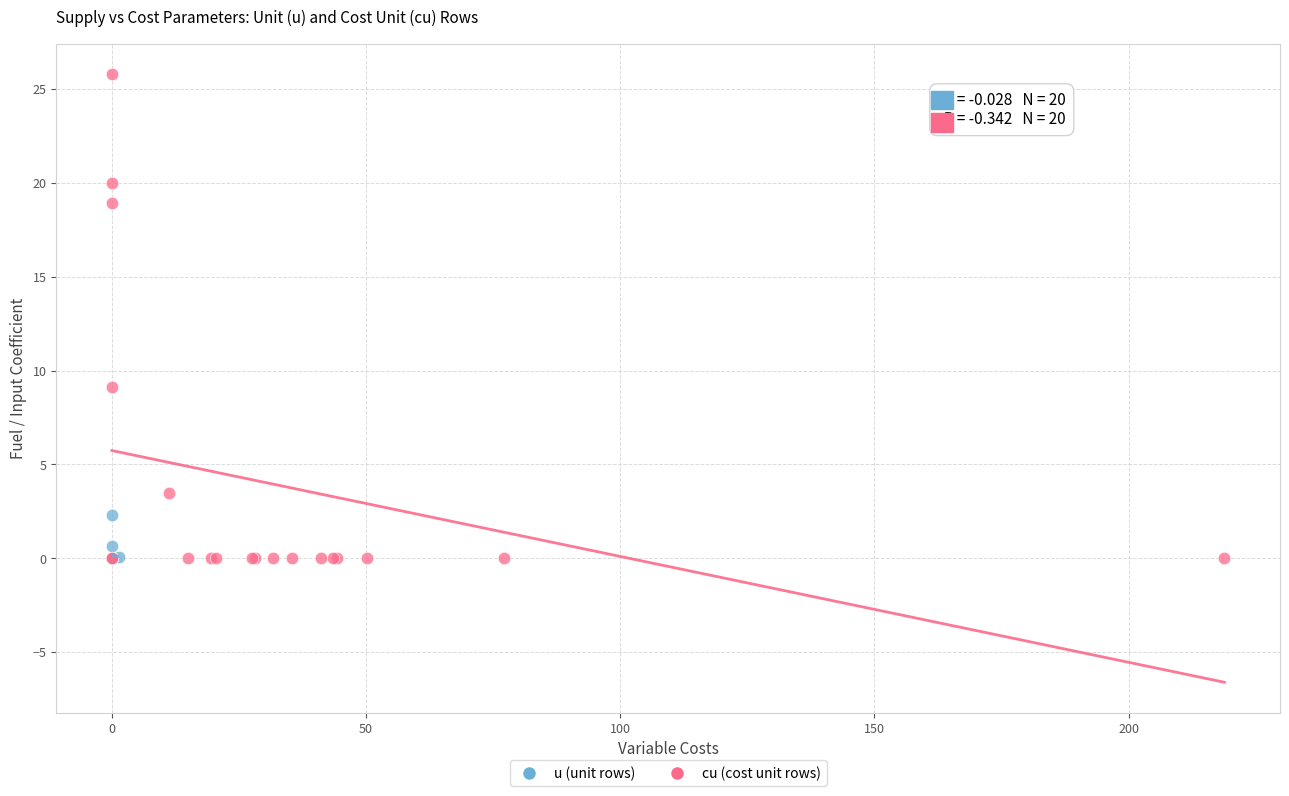

Which series reaches the maximum Y coordinate?

cu (cost unit rows)